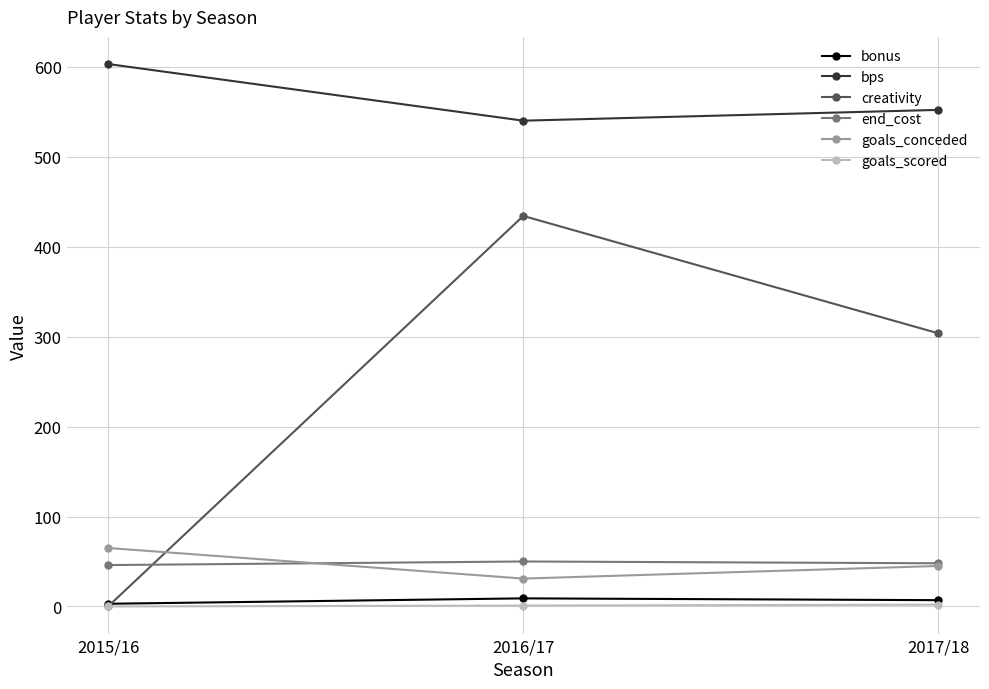

What value does the goals_scored series have at 2017/18?

2.0